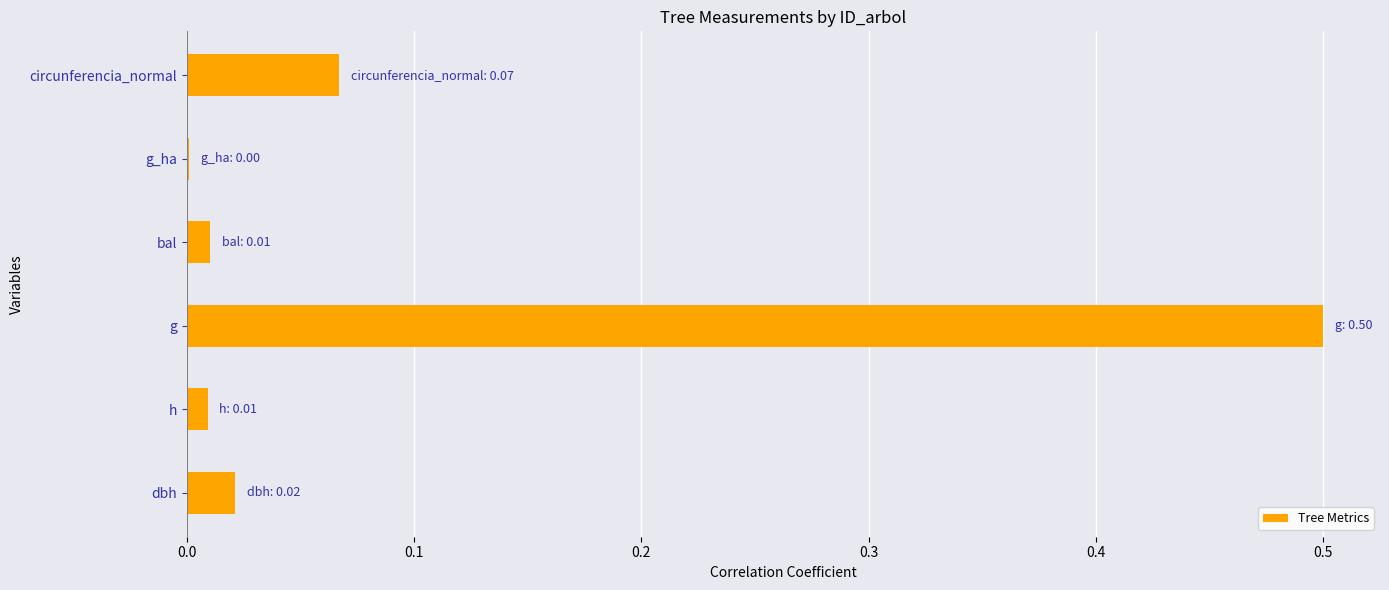

Which category has the highest value across all series?

g